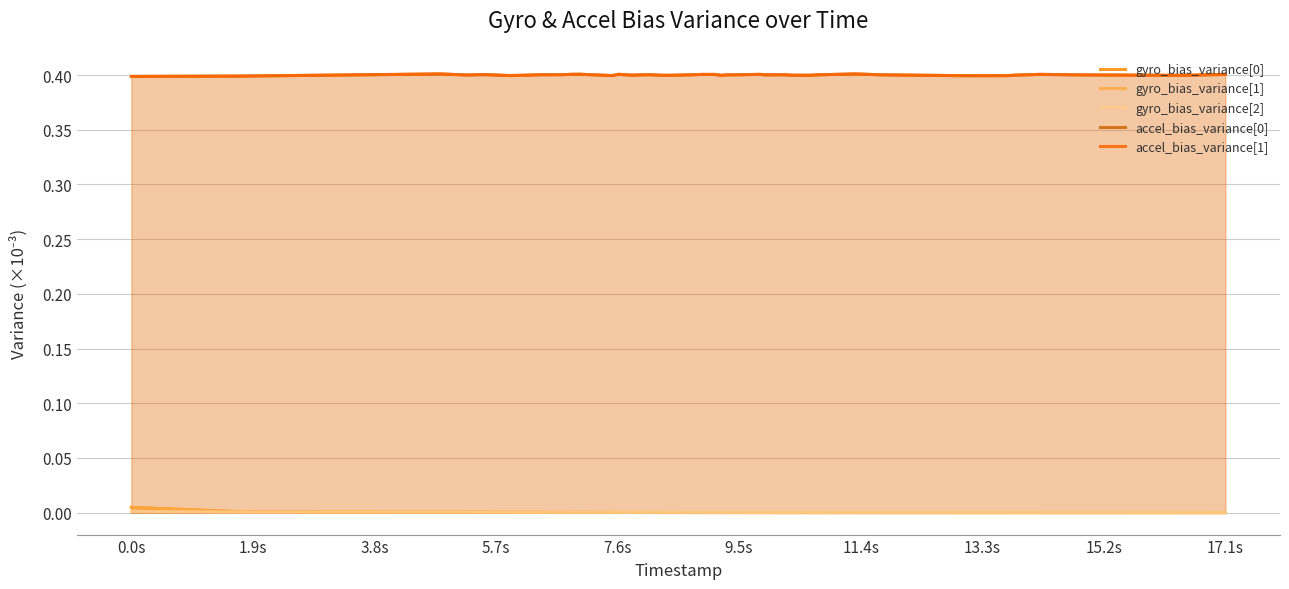

What is the approximate value of accel_bias_variance[1] at 15.2s?

0.4